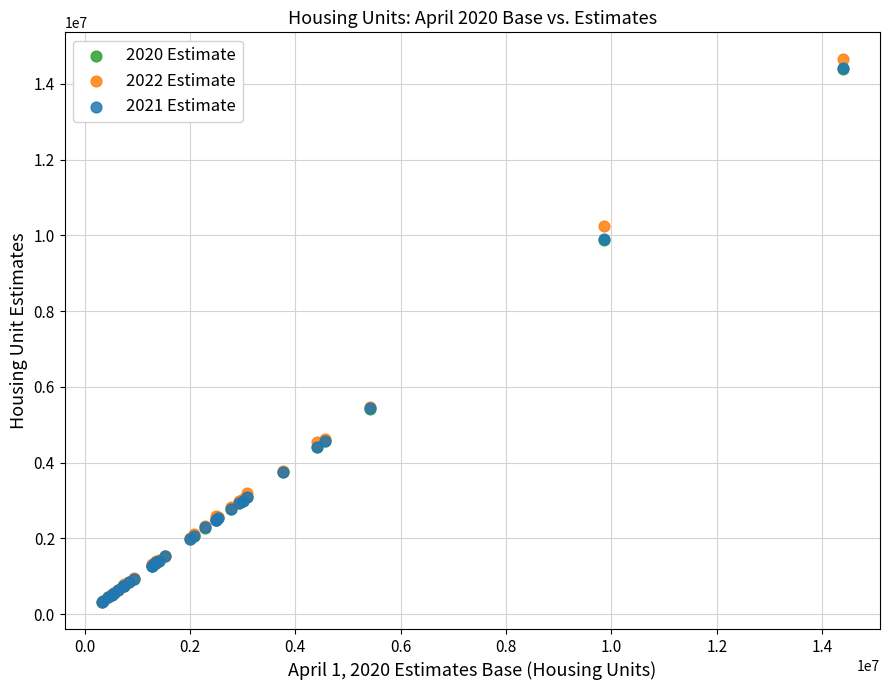

What are all the series names shown in the legend?

2020 Estimate, 2022 Estimate, 2021 Estimate